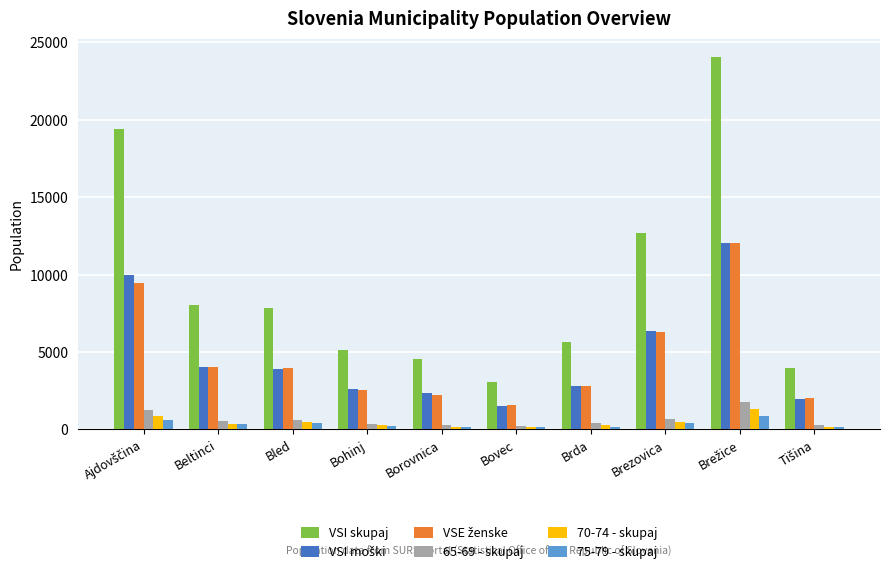

How many distinct data groups are displayed?

6